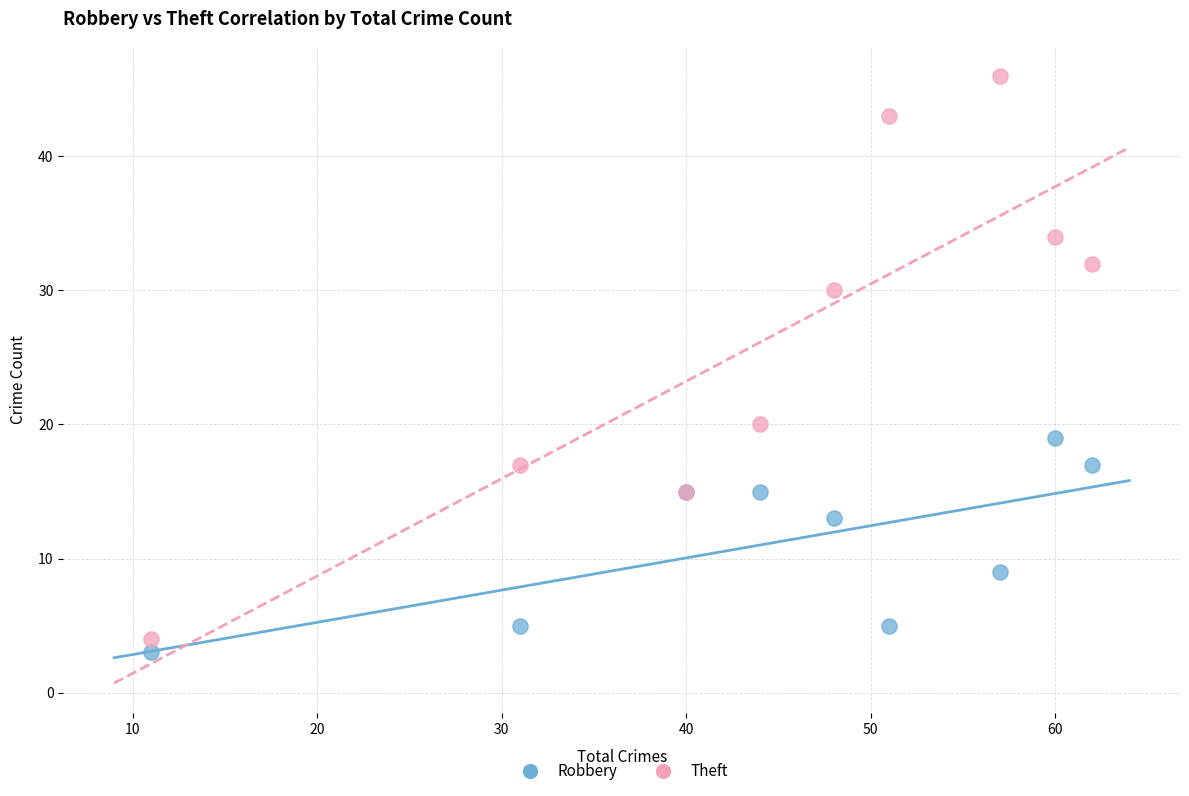

Which series has the widest spread of Y values?

Theft